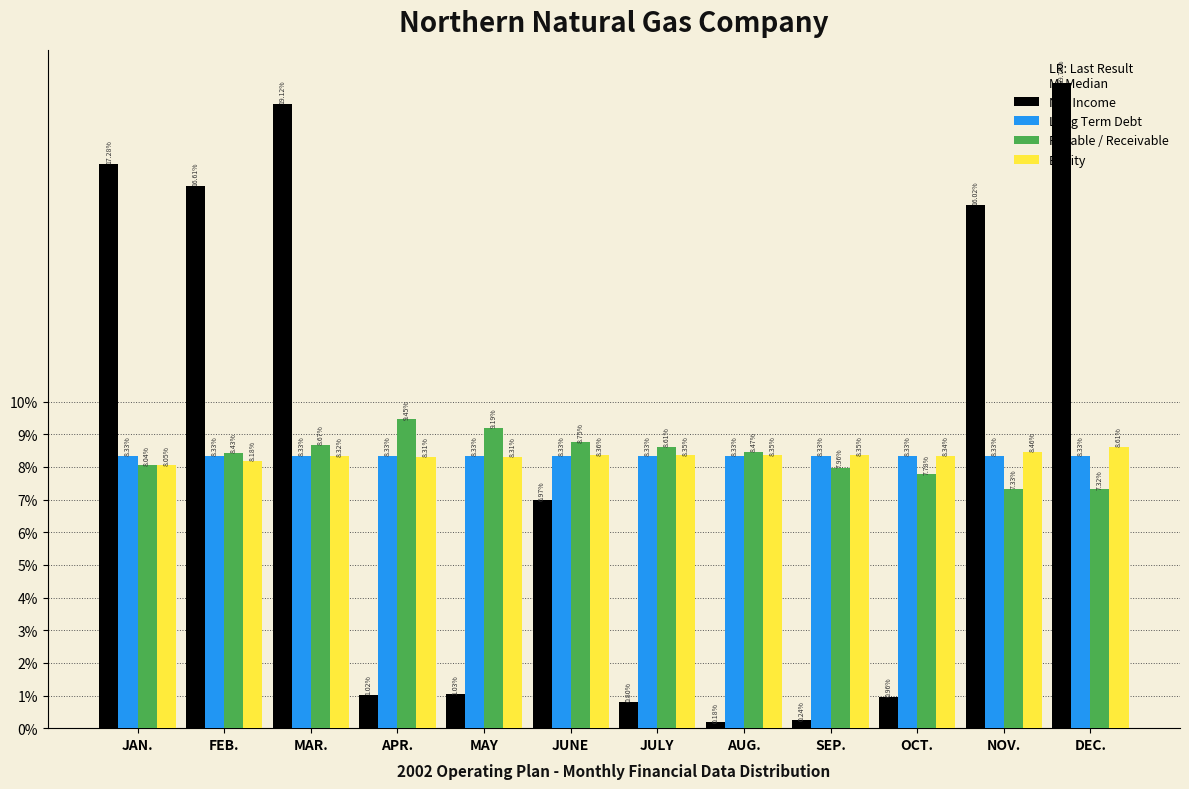

At APR., list the series in order from largest to smallest.

Payable / Receivable, Long Term Debt, Equity, Net Income